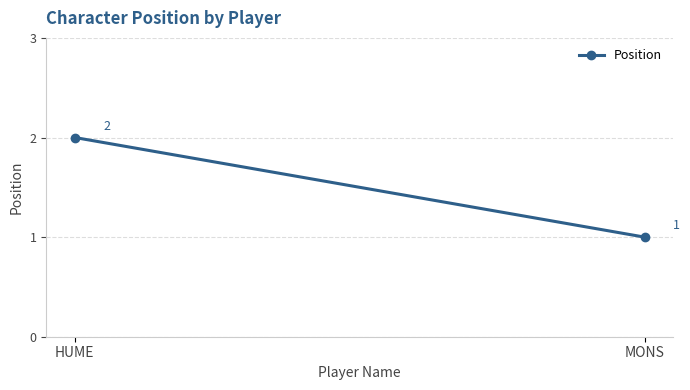

What is the value of the 2nd point from the left?

1